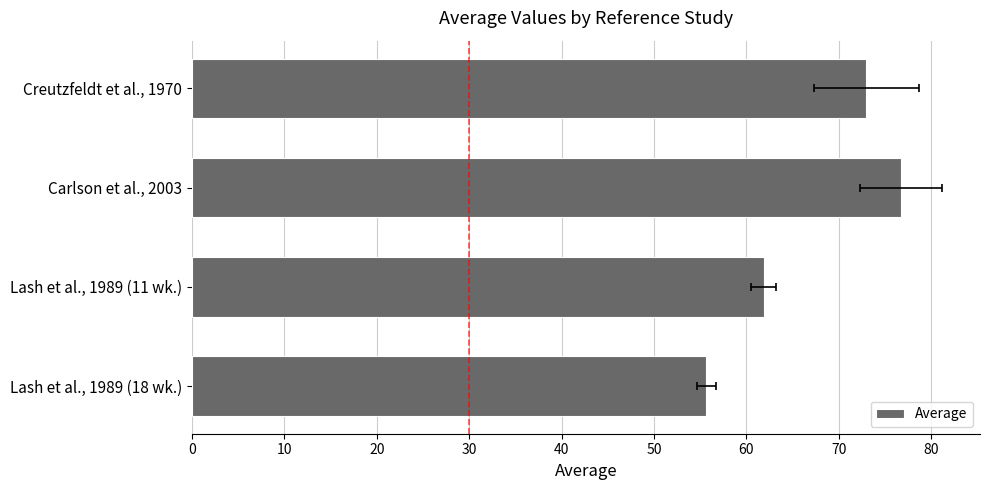

What is the smallest value displayed?

55.7